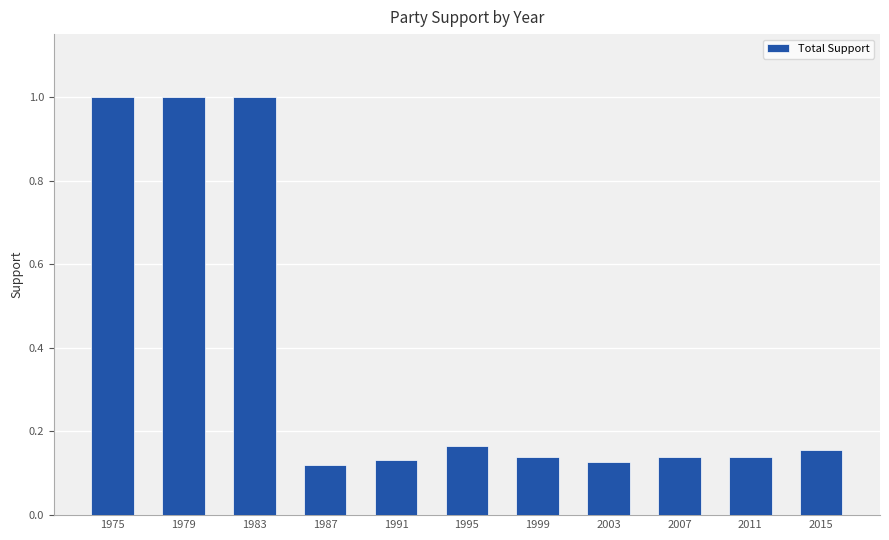

The chart shows a value of 0.0 at 1999. True or false?

False